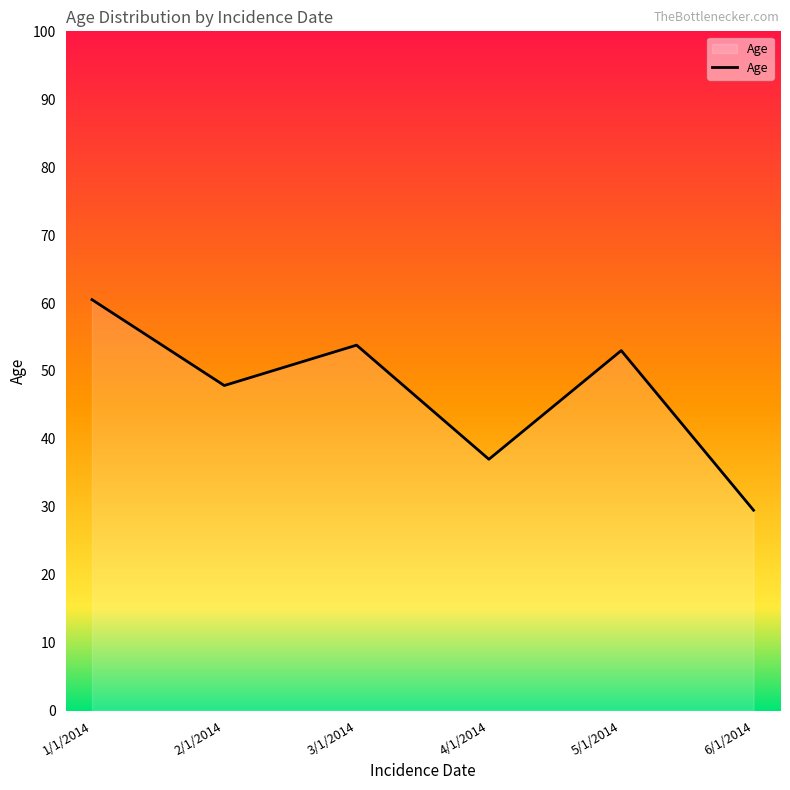

True or false: there are more than 2 points higher than both neighbors.

False